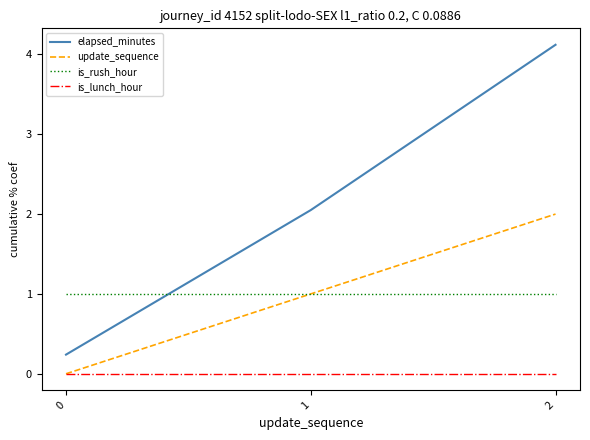

Does the chart display data point markers on the line(s)?

No